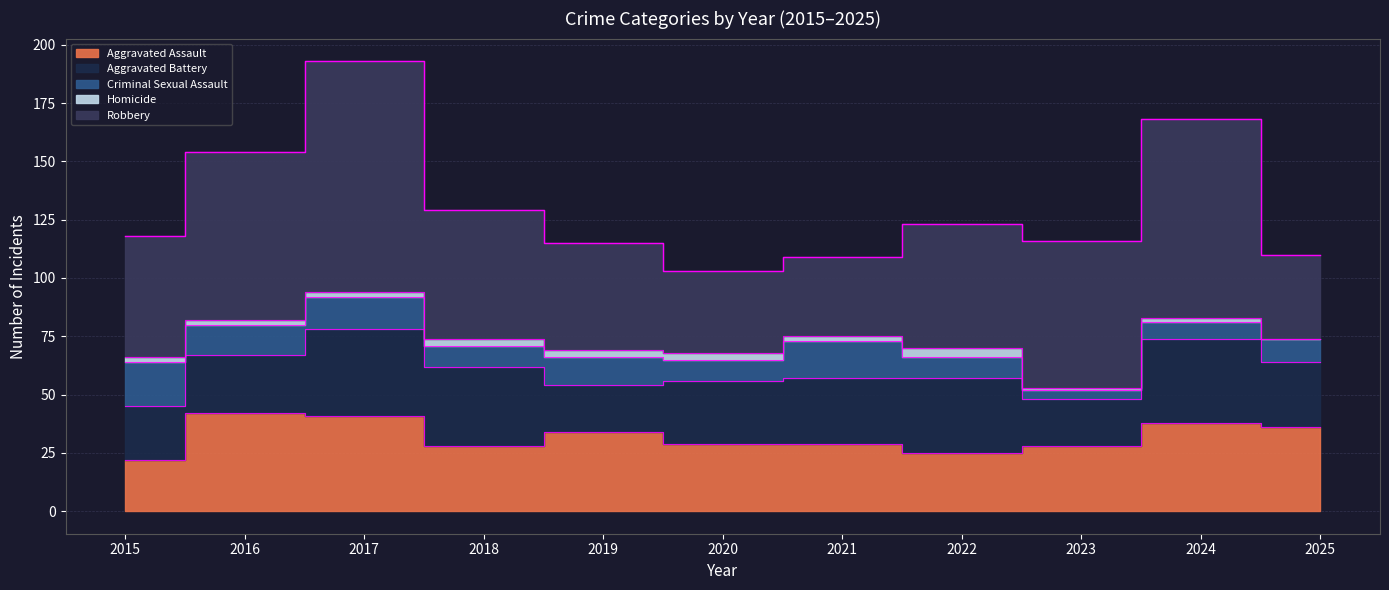

Between 2016 and 2020, which series saw the biggest shift?

Robbery